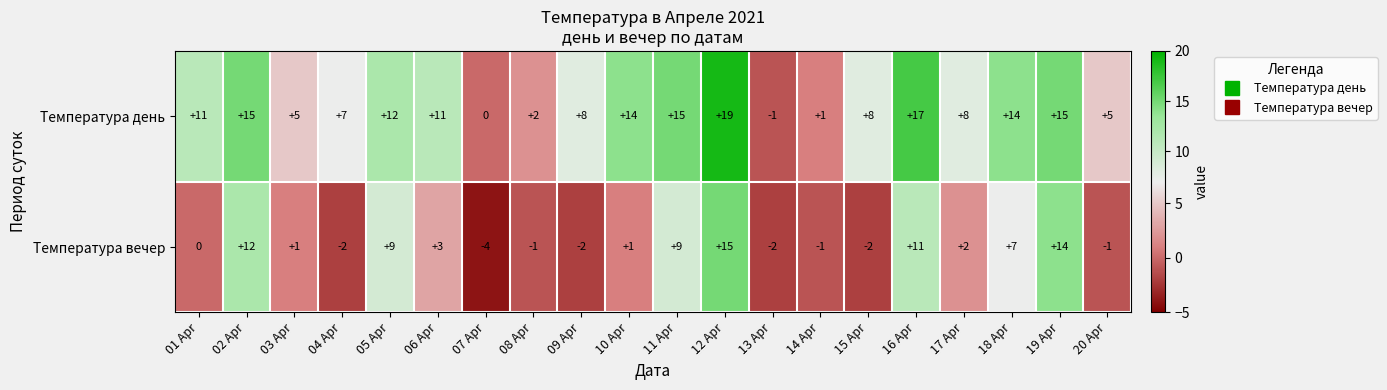

How many values in the Температура вечер series are below 1?

9